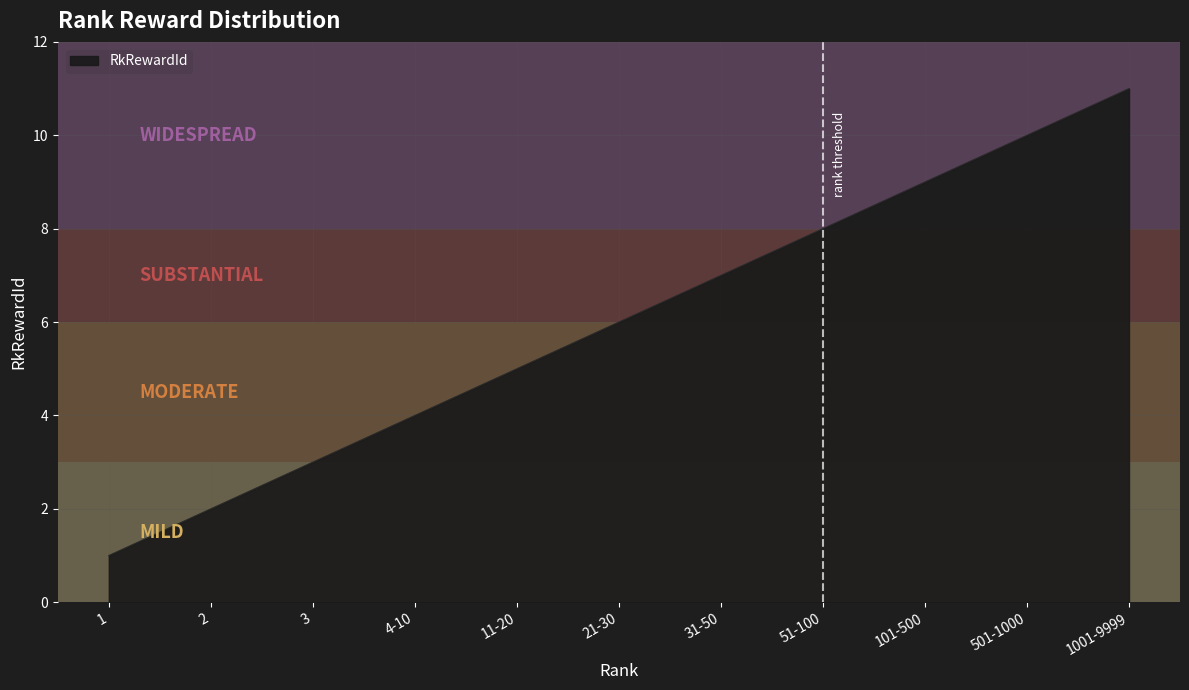

Count the values in the range 3 to 9.

7